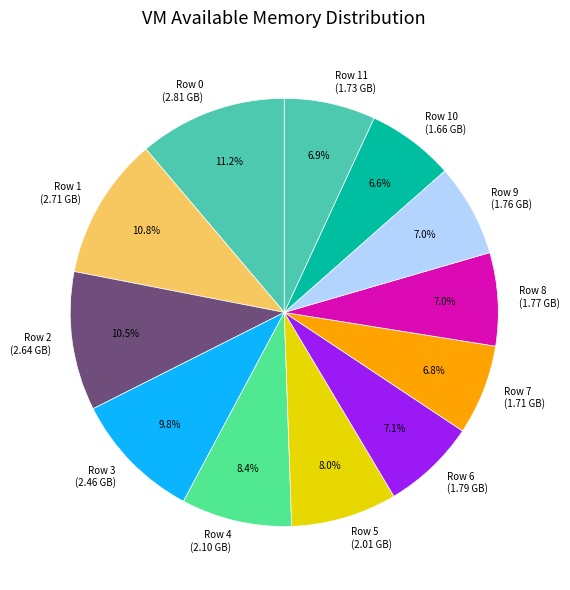

Combined, do Row 6 (1.79 GB) and Row 5 (2.01 GB) account for over 50%?

No